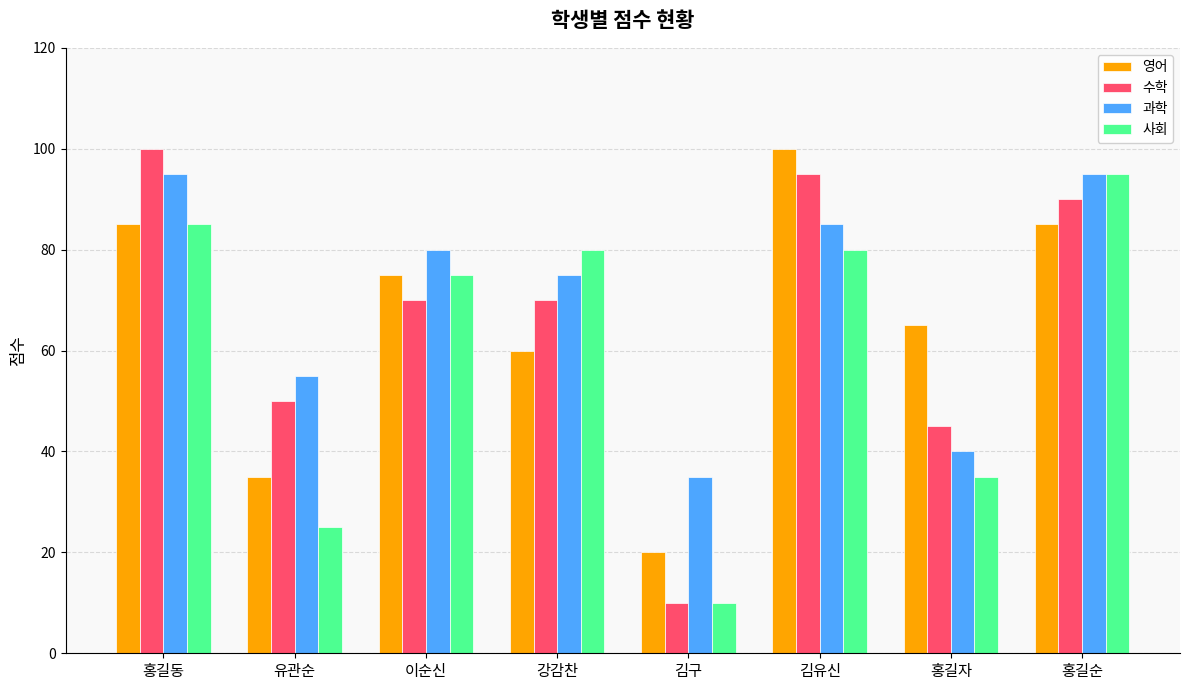

What is the maximum value shown in the chart?

100